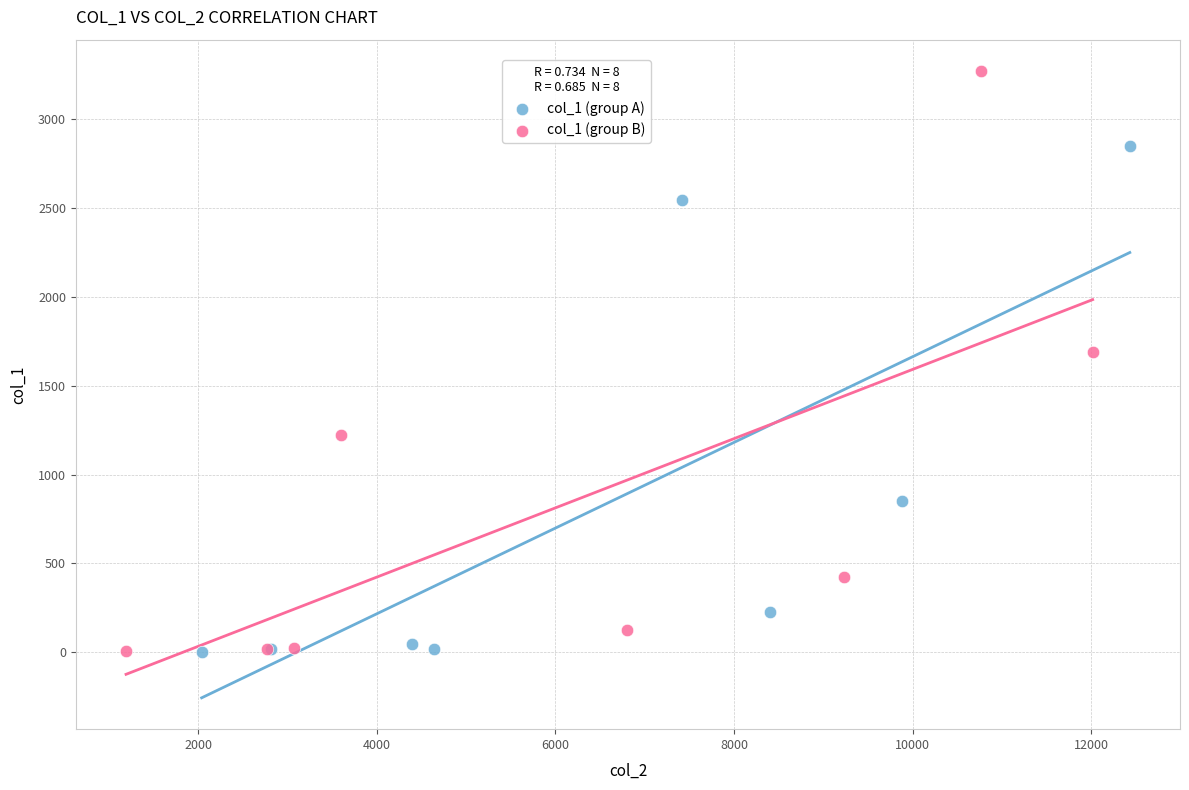

Which series has the widest spread of Y values?

col_1 (group B)